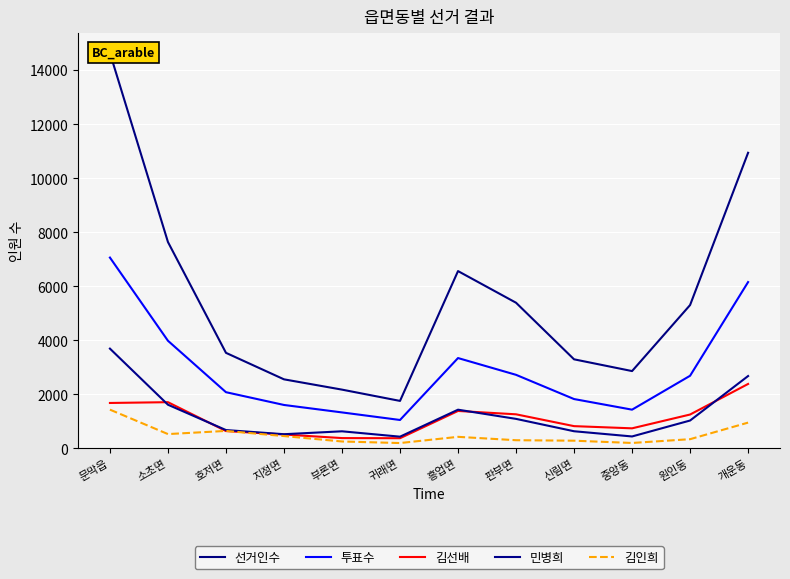

What is the smallest value displayed?

200